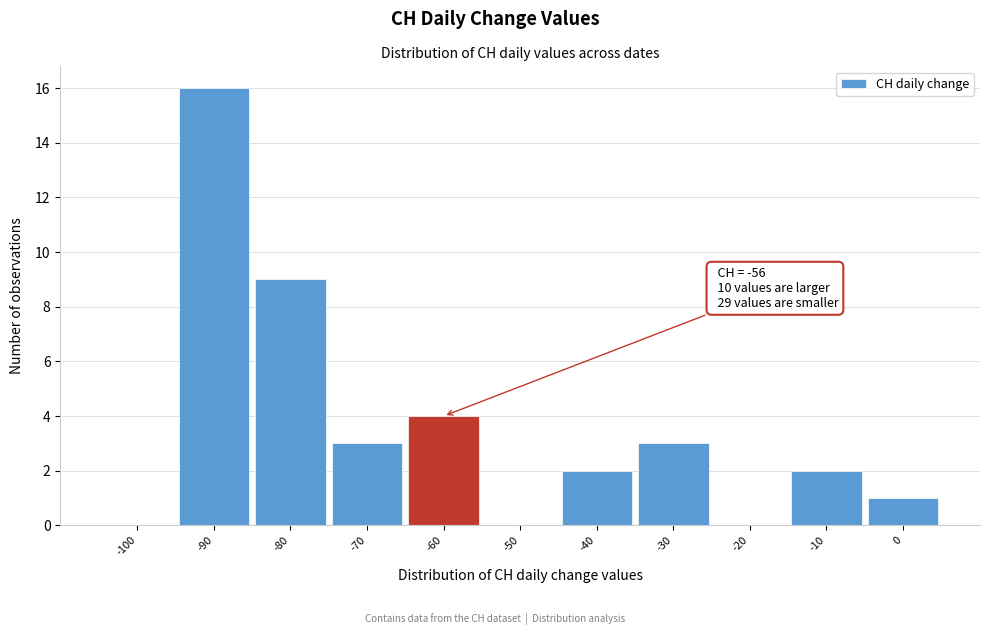

Reading left to right, what are all the values shown in this chart?

-100=0	-90=16	-80=9	-70=3	-60=4	-50=0	-40=2	-30=3	-20=0	-10=2	0=1